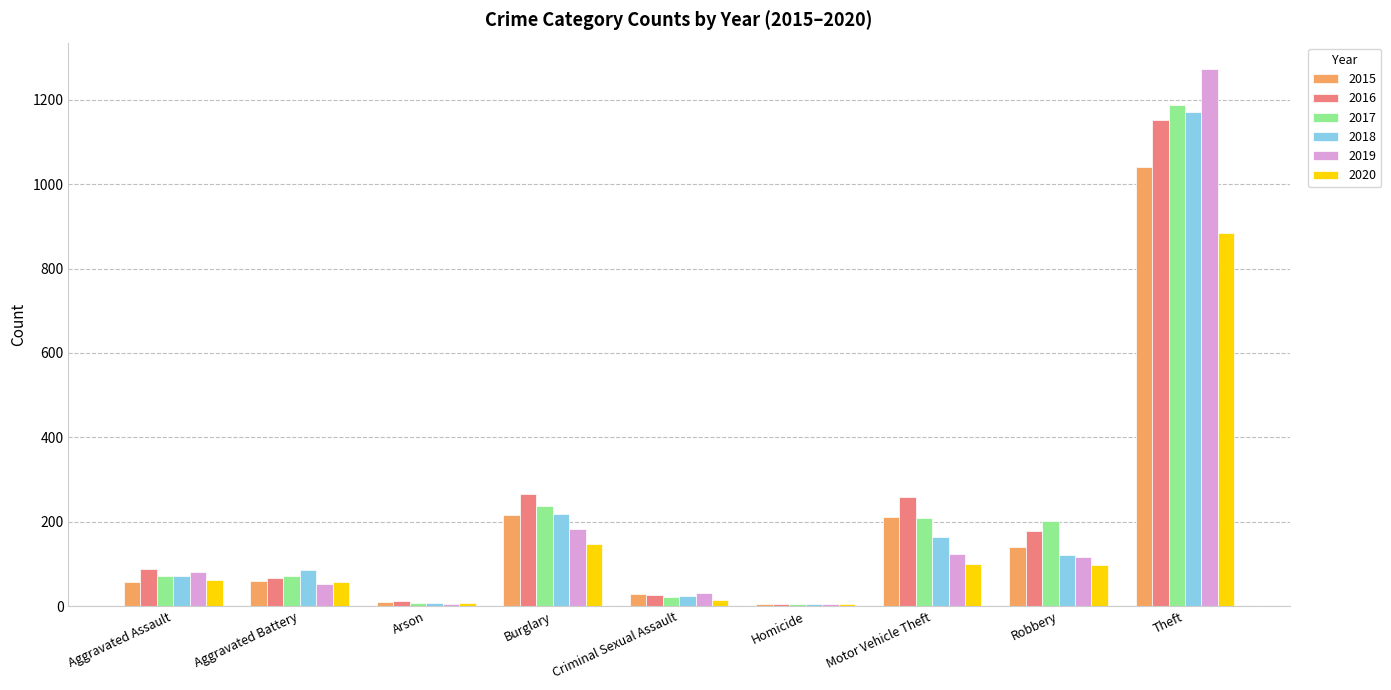

At which category is the sum across all series the highest?

Theft